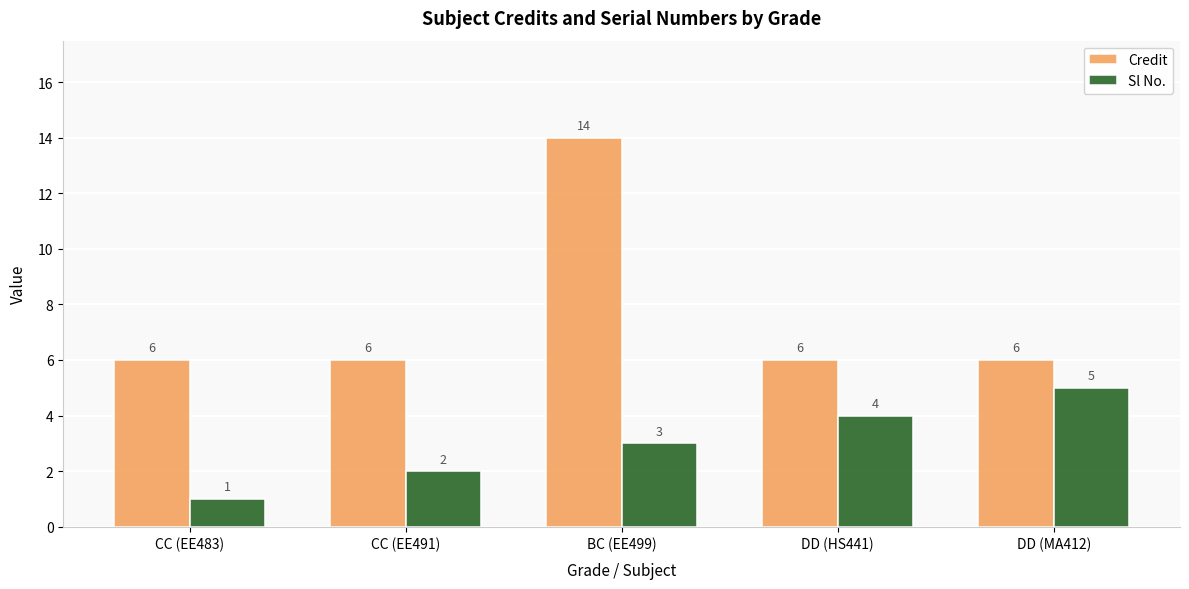

Reading left to right, what are all the values shown in this chart?

Credit: CC (EE483)=6	CC (EE491)=6	BC (EE499)=14	DD (HS441)=6	DD (MA412)=6
Sl No.: CC (EE483)=1	CC (EE491)=2	BC (EE499)=3	DD (HS441)=4	DD (MA412)=5